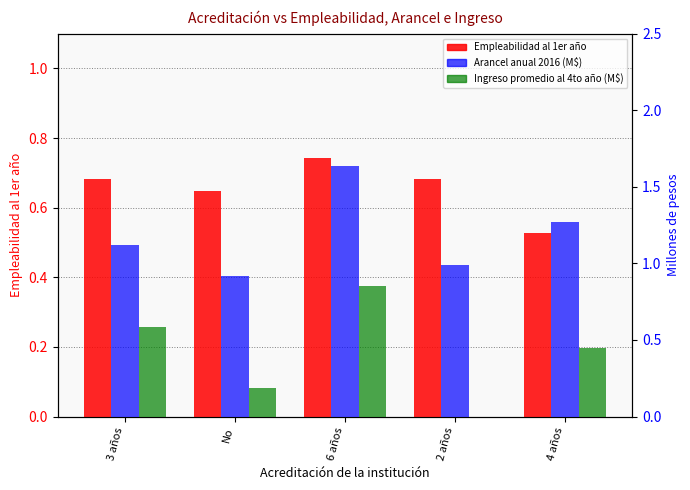

What is the total value across all series at No?

1.8